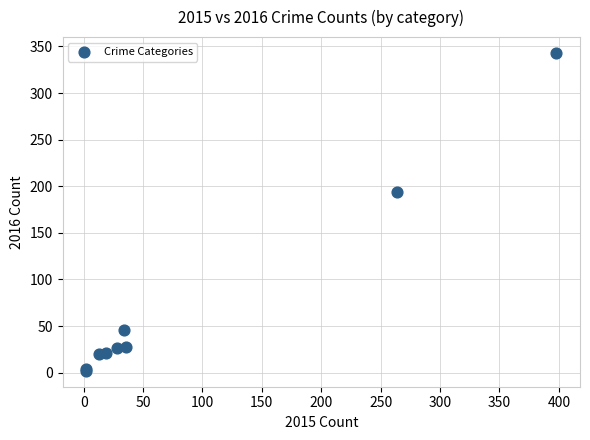

What Y value in the scatter plot is closest to 172?

194